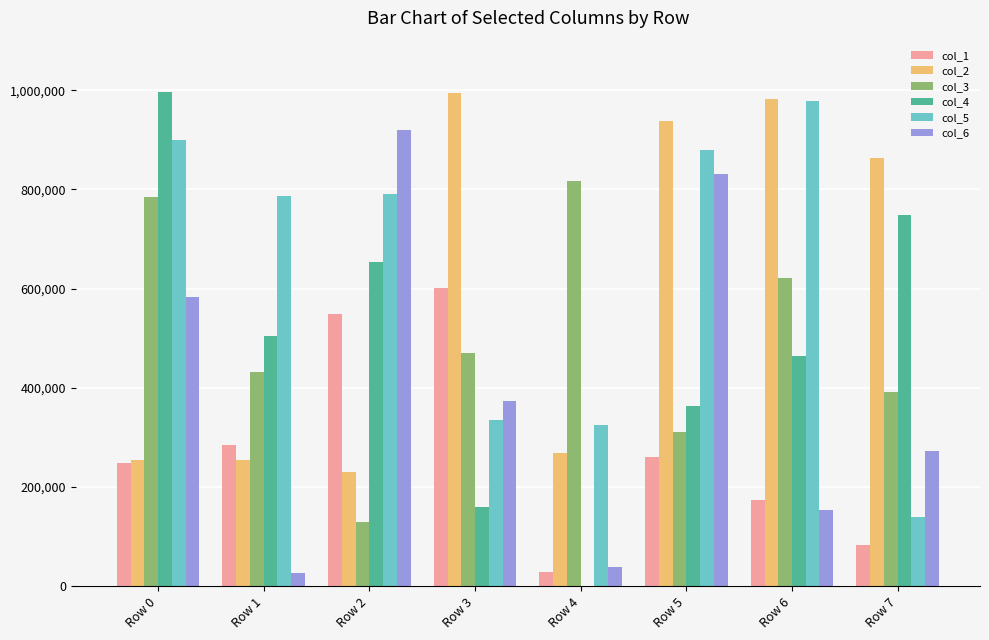

What is the spread (max minus min) of values at Row 0?

748694